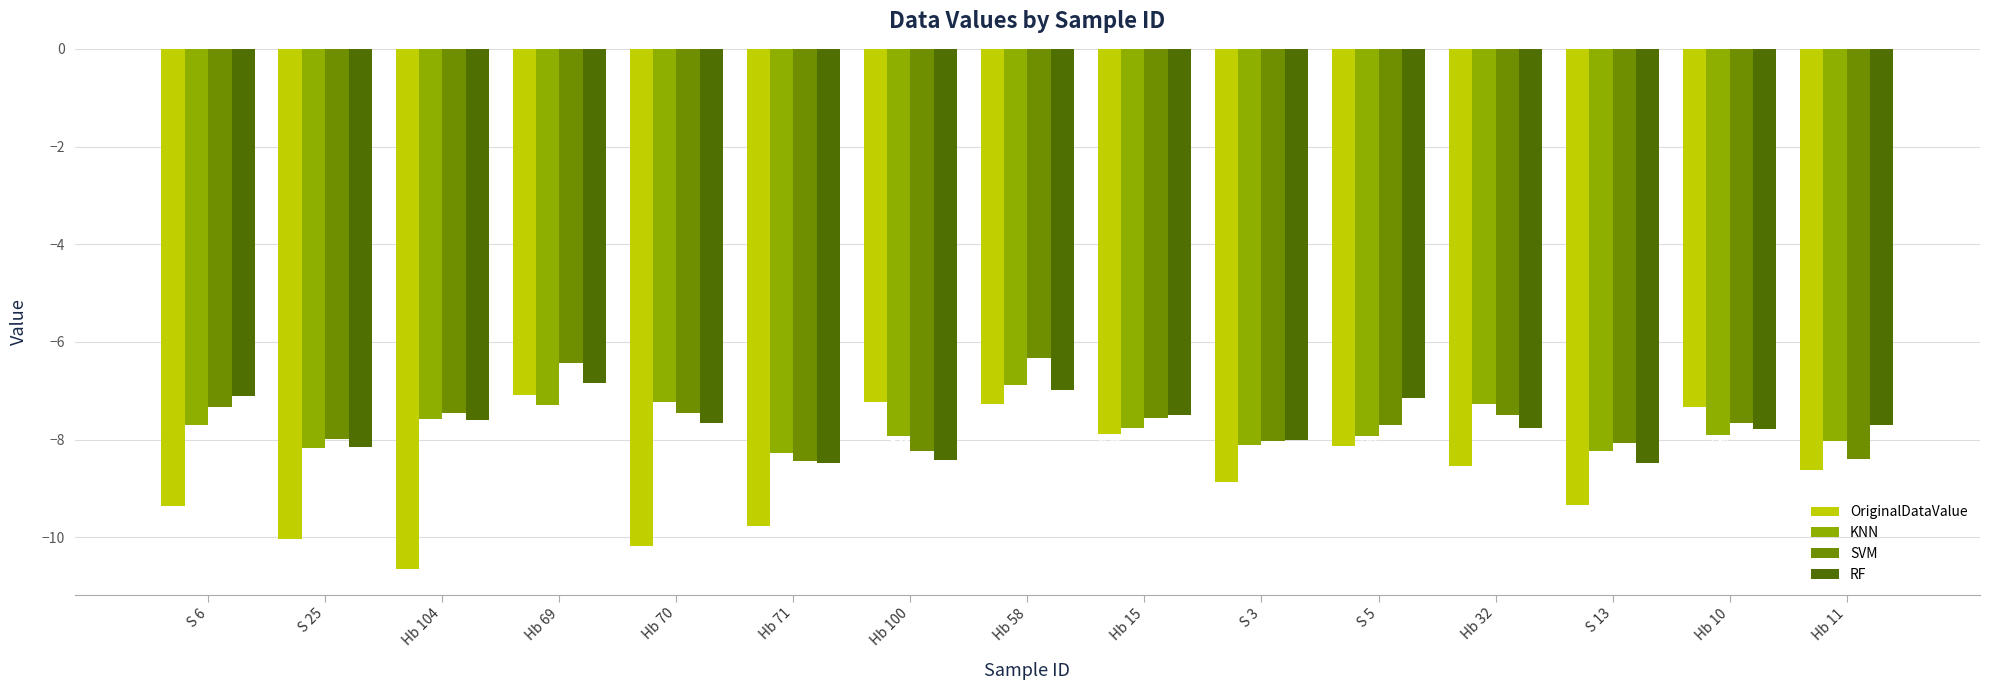

What is the minimum value shown in the chart?

-10.6